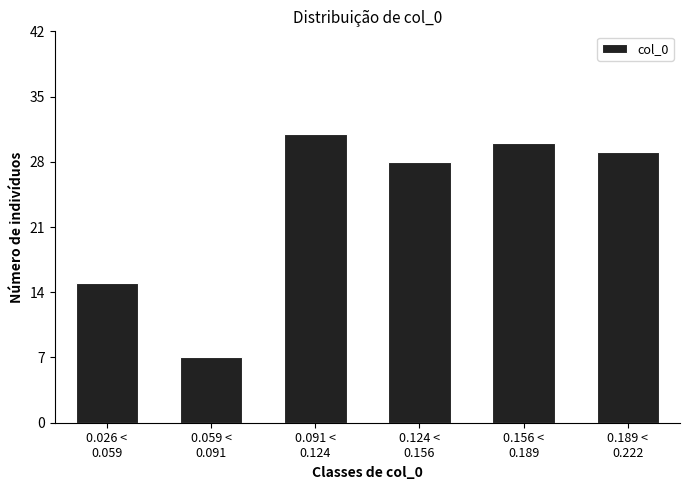

Reading right to left, list all the values displayed in this chart.

29	30	28	31	7	15